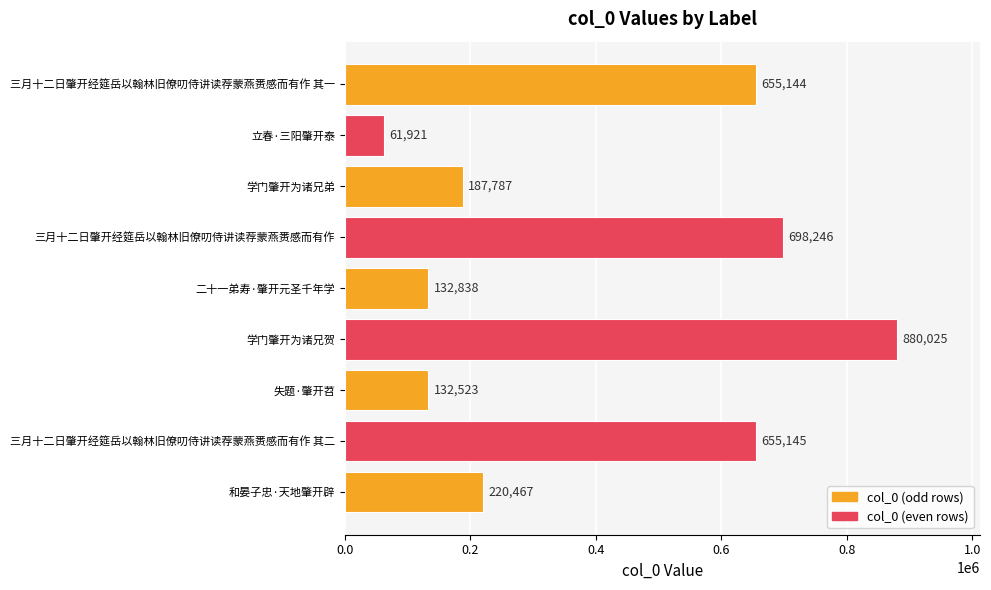

True or false: the data shows 698246 at 三月十二日肇开经筵岳以翰林旧僚叨侍讲读荐蒙燕赉感而有作.

True